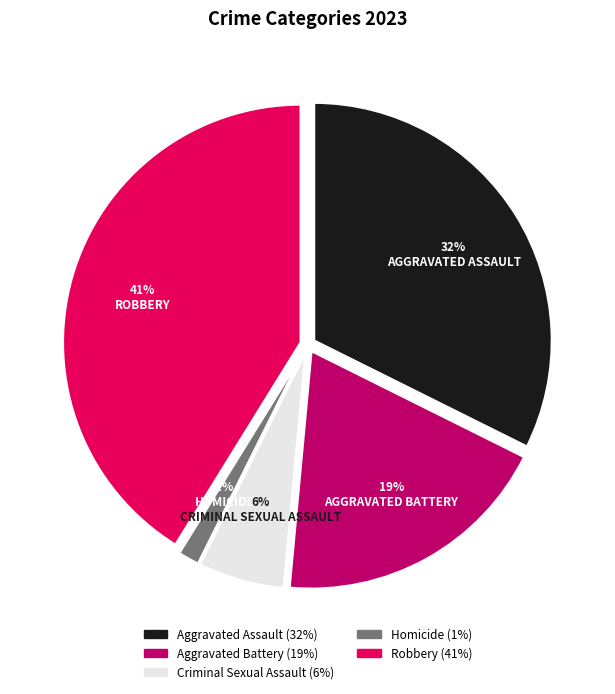

What percentage is the Aggravated Battery slice, to the nearest percent?

19%